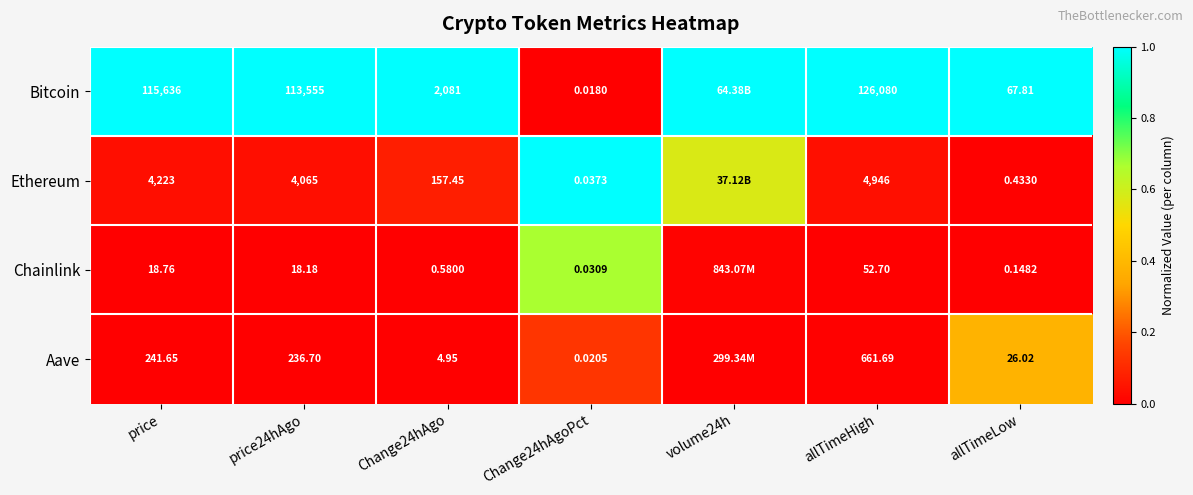

Is the value of Bitcoin at allTimeLow greater than the value of Chainlink at allTimeHigh?

Yes